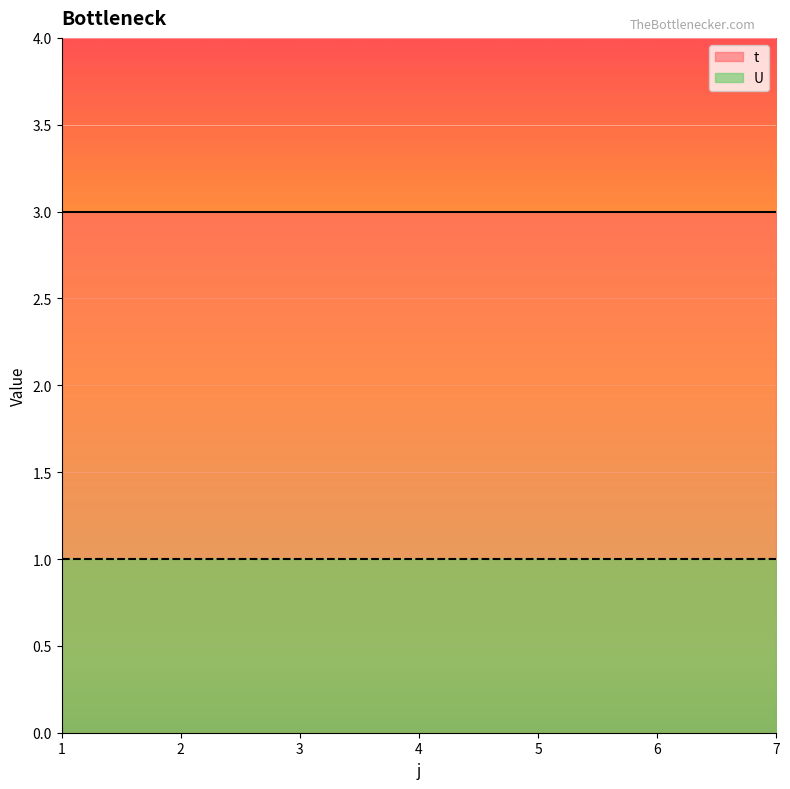

What are all the series names shown in the legend?

t, U